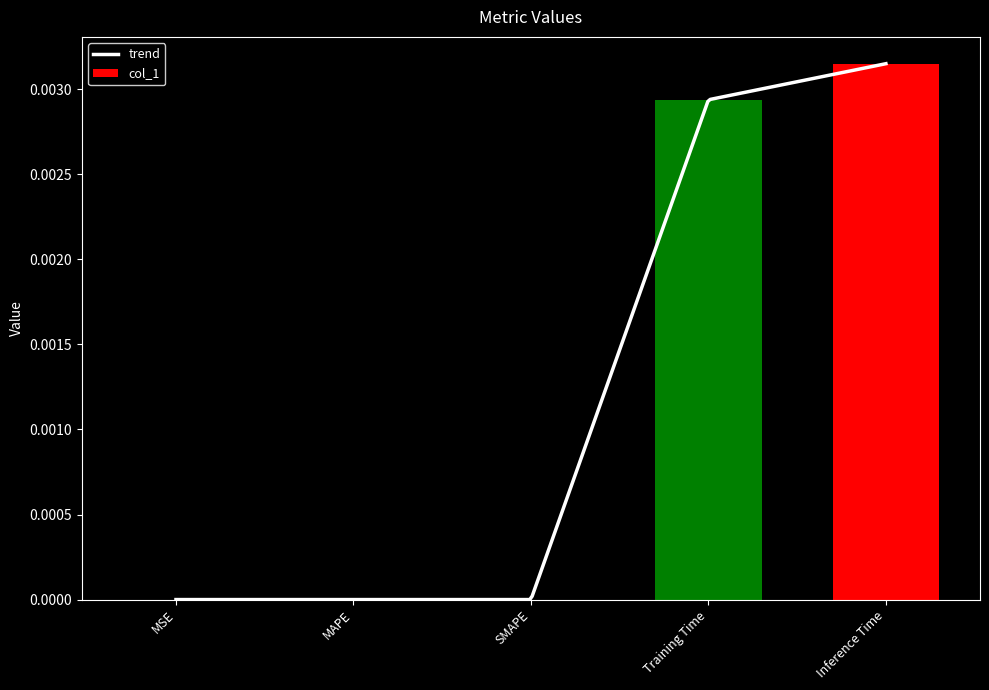

The value of col_1 at MAPE is 0.0. True or false?

True